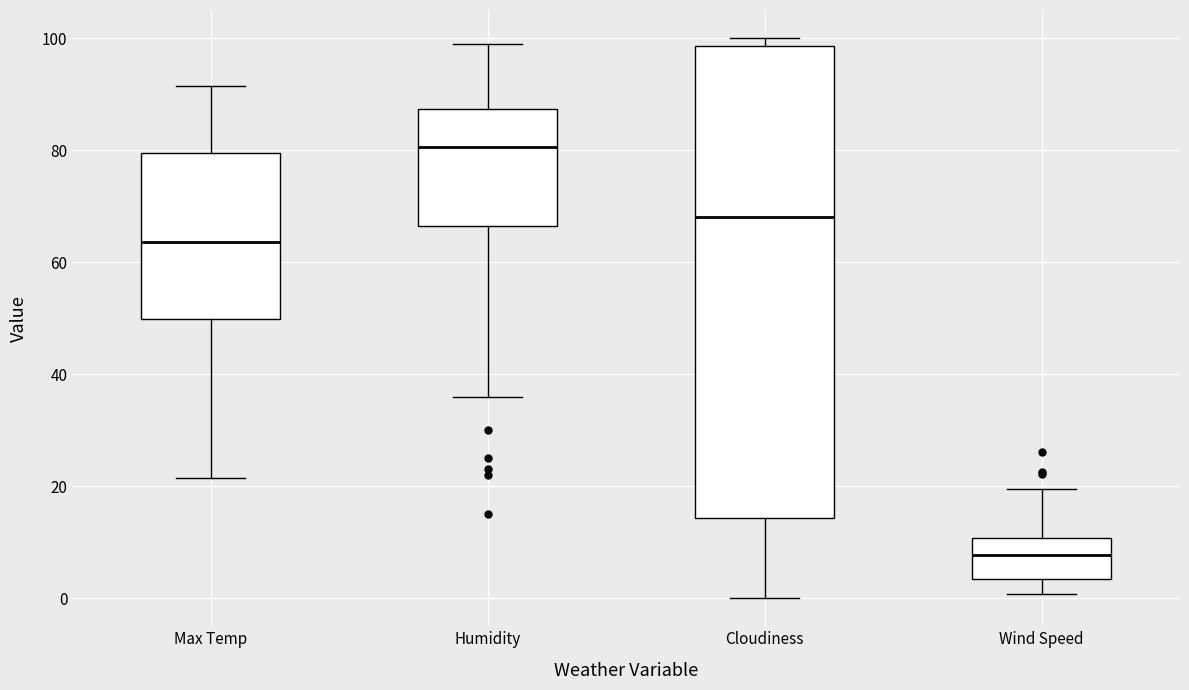

Reading left to right, read every box against the y-axis: the position of its median line, the range the box covers, and the ends of its whiskers. The values are not printed on the chart, so give them approximately, as read against the axis.

Max Temp: median 64, box 50 to 80, whiskers 22 to 92
Humidity: median 80, box 66 to 88, whiskers 36 to 100
Cloudiness: median 68, box 14 to 98, whiskers 0 to 100
Wind Speed: median 8, box 4 to 10, whiskers 0 to 20